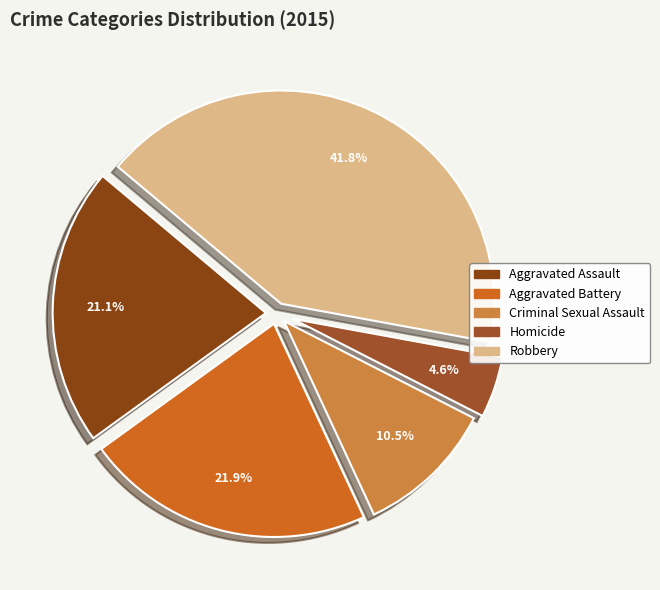

To the nearest percent, what is the combined percentage of Aggravated Battery and Aggravated Assault?

43%